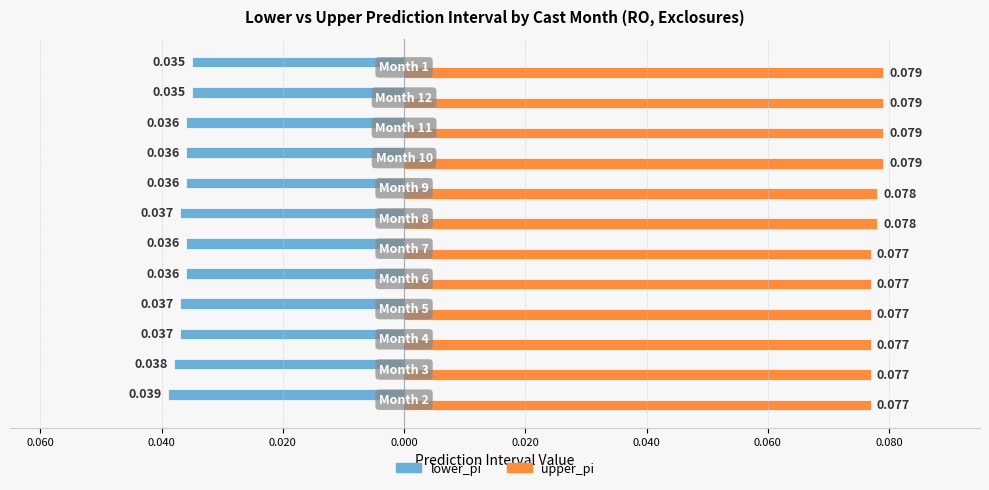

What are all the series names shown in the legend?

lower_pi, upper_pi